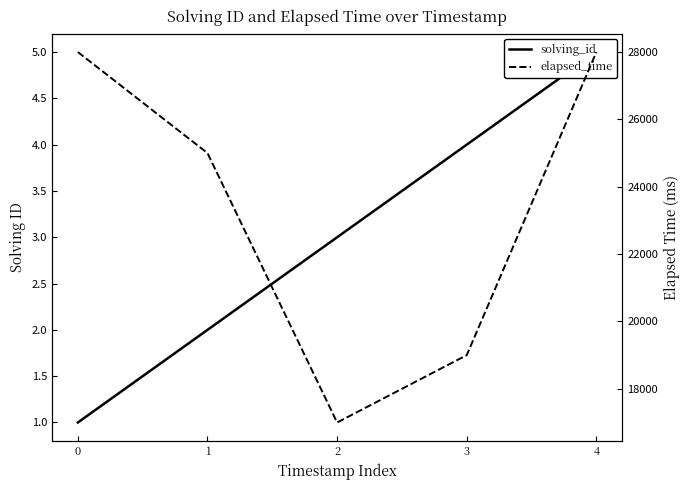

At which label is elapsed_time closest to 22500?

1